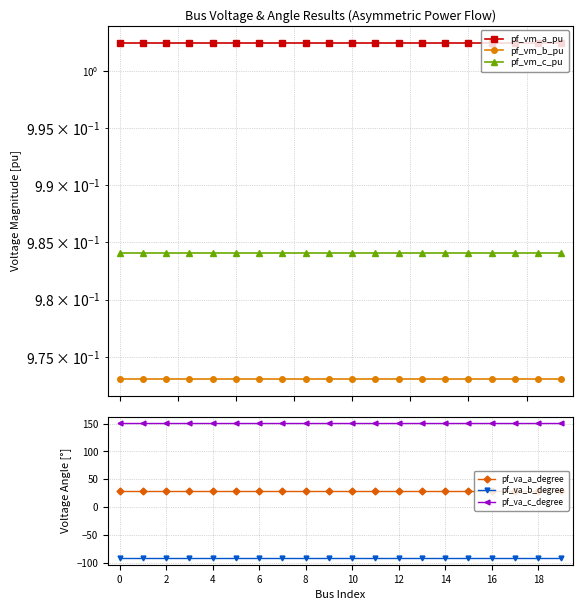

What are all the series names shown in the legend?

pf_vm_a_pu, pf_vm_b_pu, pf_vm_c_pu, pf_va_a_degree, pf_va_b_degree, pf_va_c_degree